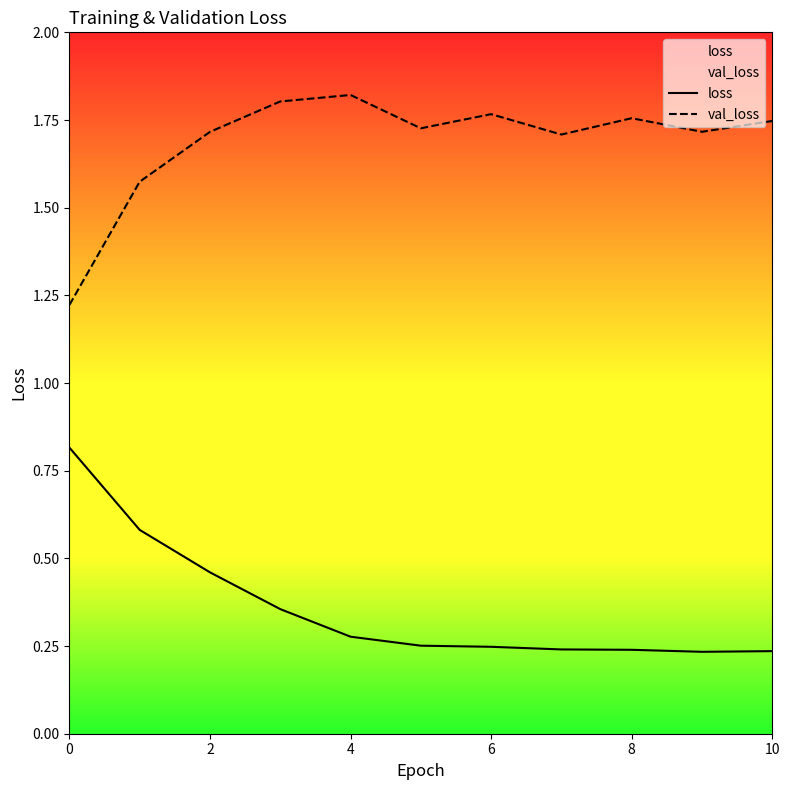

True or false: loss and val_loss intersect in this chart.

False